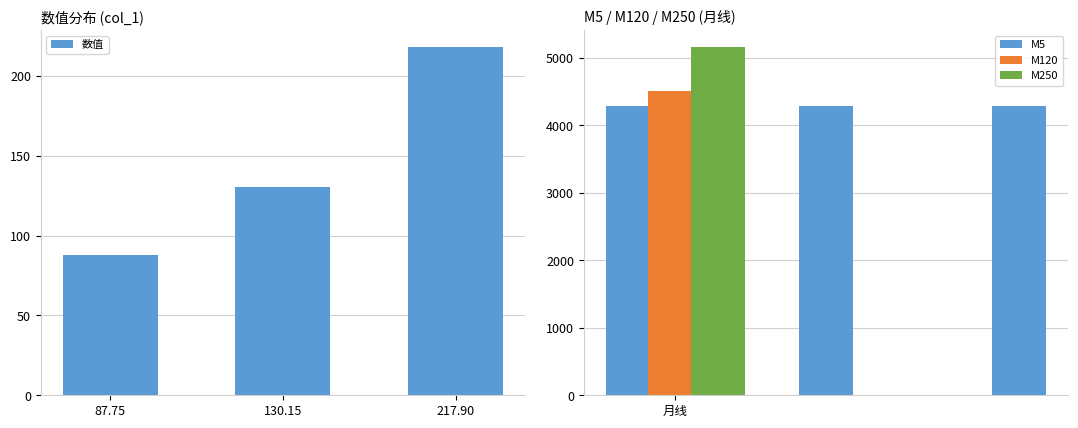

Is the value of M5 at 217.90 greater than the value of 数值 at 217.90?

Yes